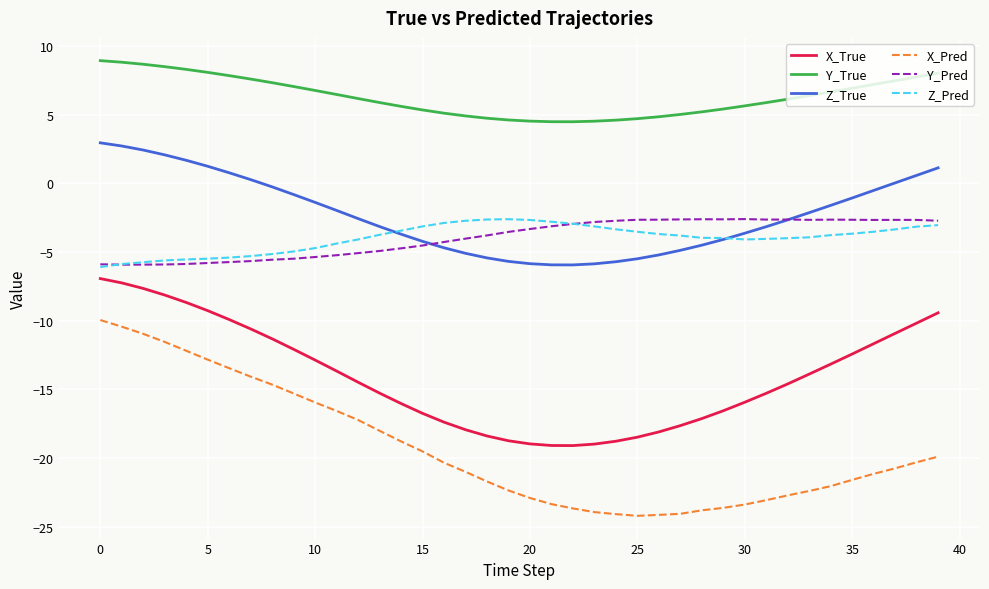

Which series has the largest total across all categories?

Y_True